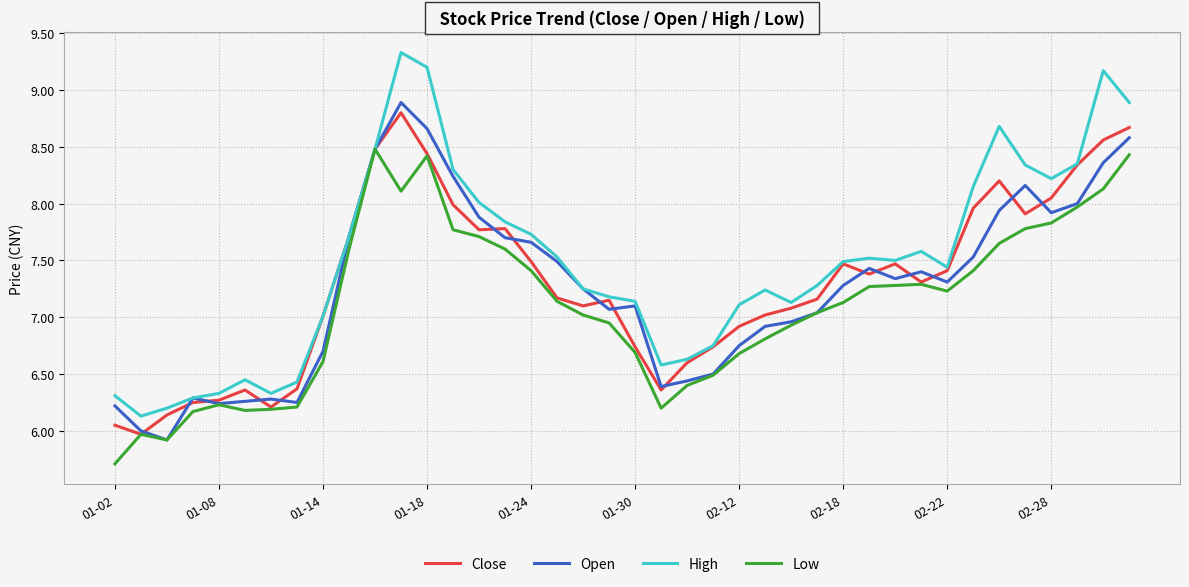

What is the minimum value shown in the chart?

5.7